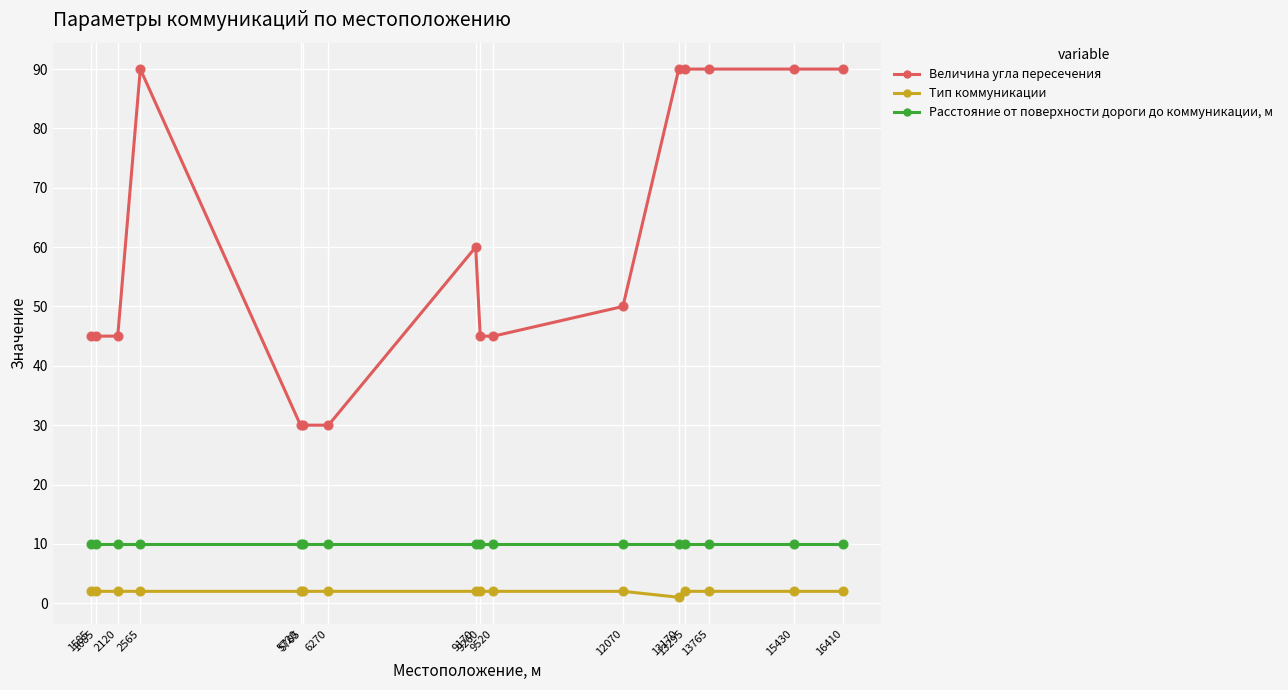

What is the total value across all series at 13765?

102